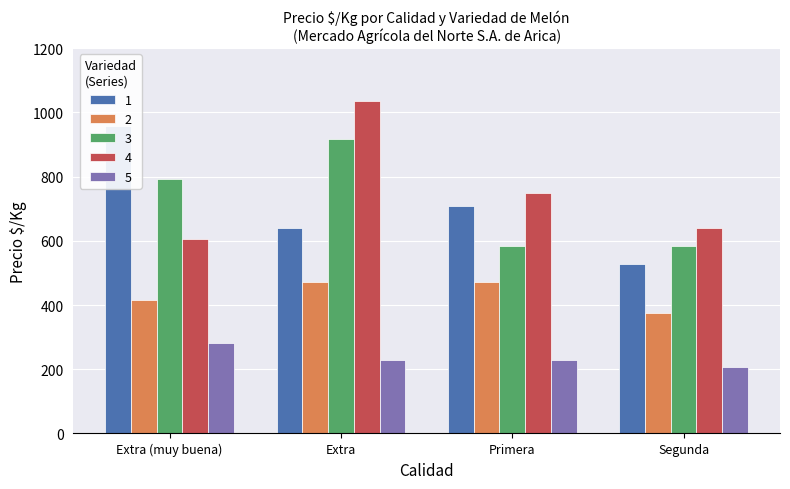

What is the difference between the second highest and minimum values in the 1 series?

180